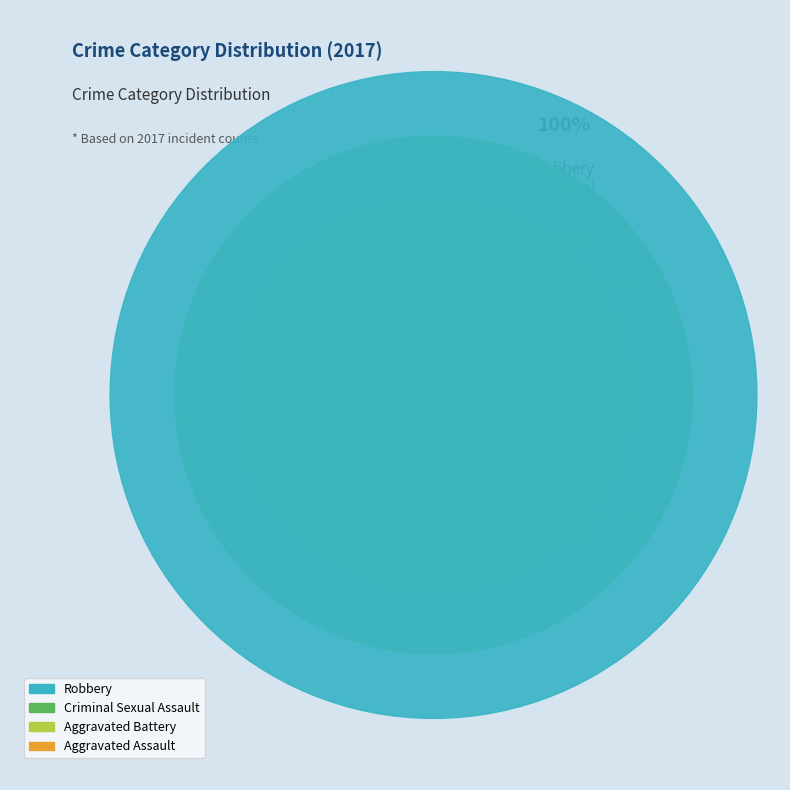

Approximately how many times larger is the value at Aggravated Battery compared to Robbery?

0.1